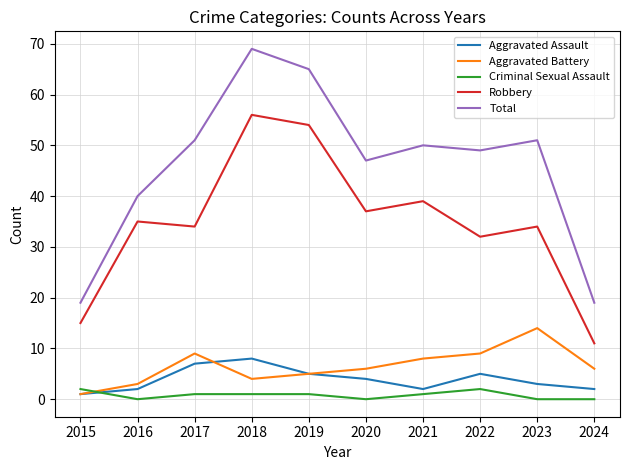

Reading left to right, transcribe all the data shown in this chart.

Aggravated Assault: 1	2	7	8	5	4	2	5	3	2
Aggravated Battery: 1	3	9	4	5	6	8	9	14	6
Criminal Sexual Assault: 2	0	1	1	1	0	1	2	0	0
Robbery: 15	35	34	56	54	37	39	32	34	11
Total: 19	40	51	69	65	47	50	49	51	19